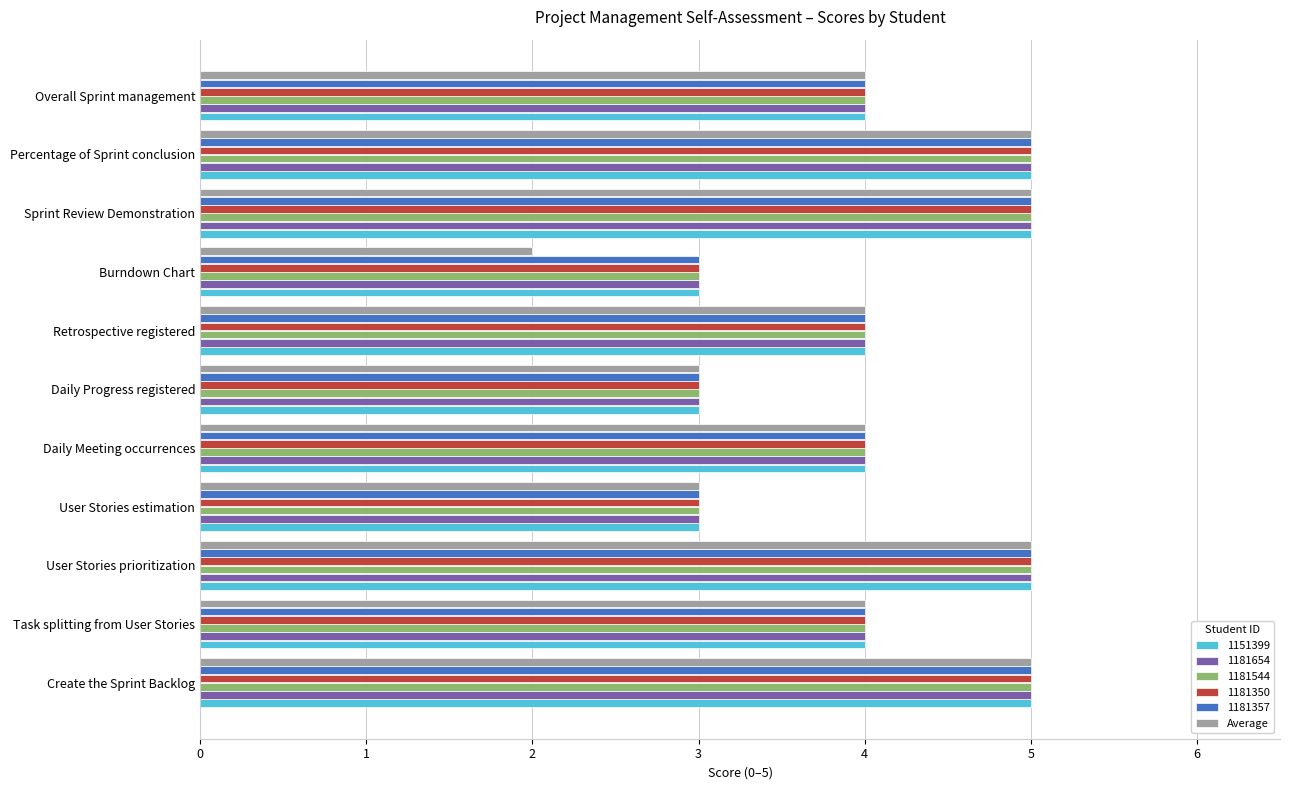

Which series has the largest range (max minus min)?

Average